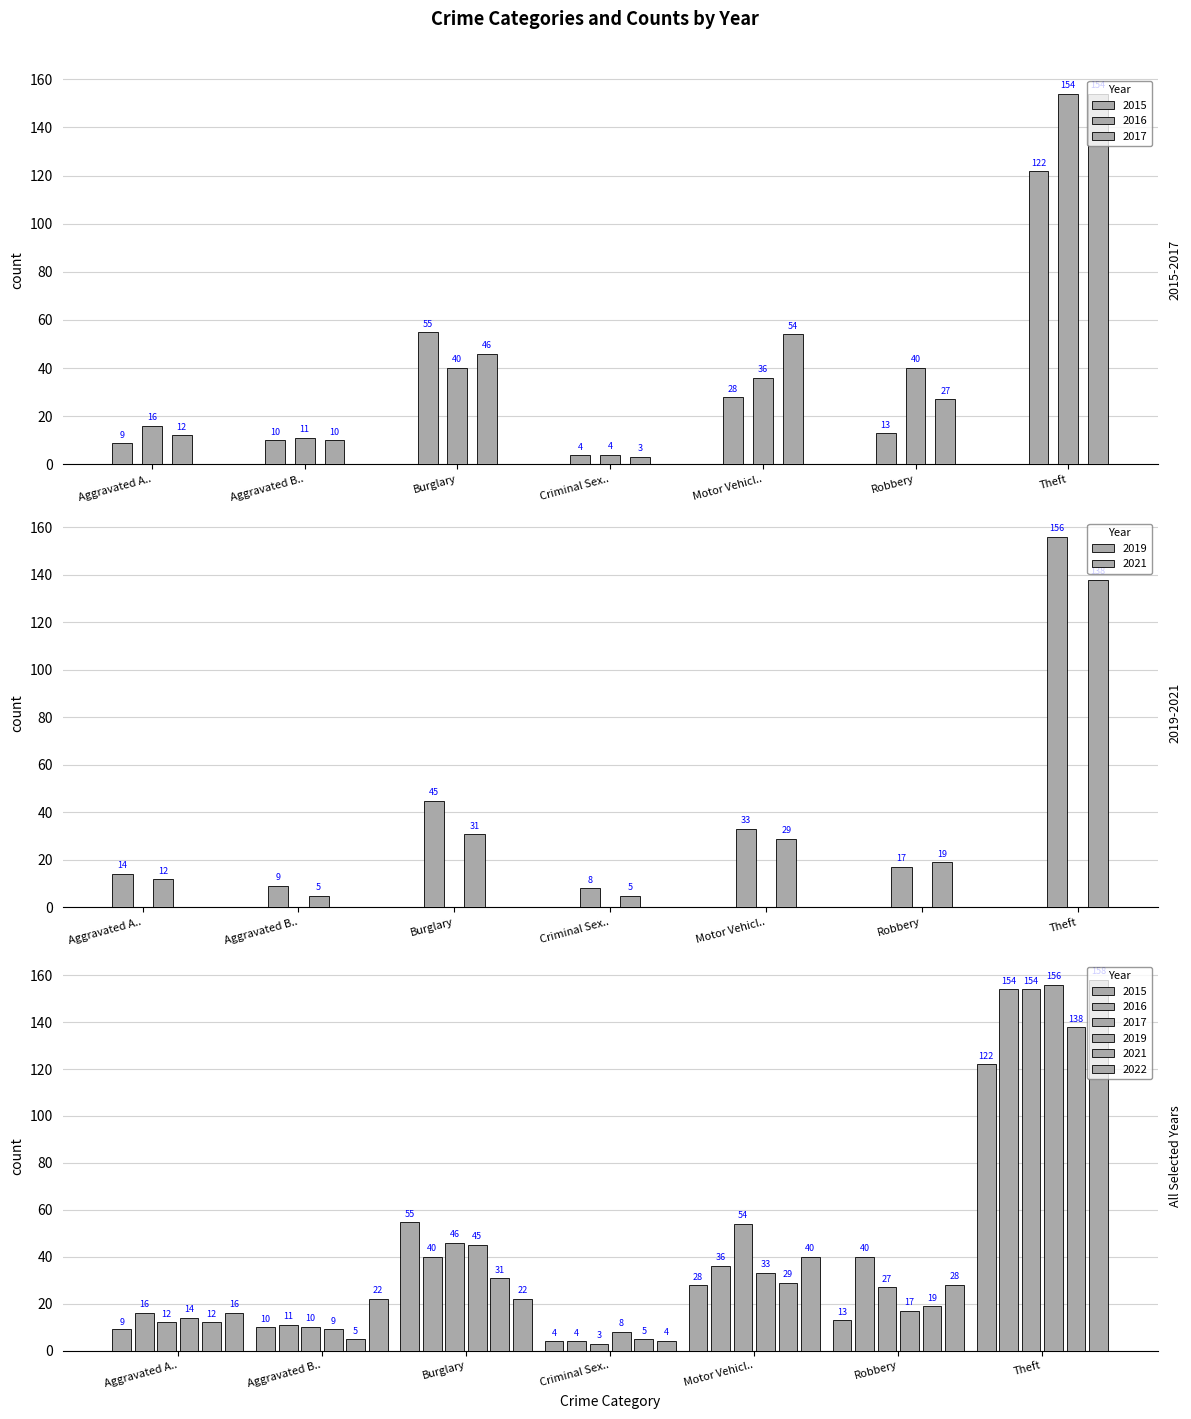

How many groups of bars are there?

7